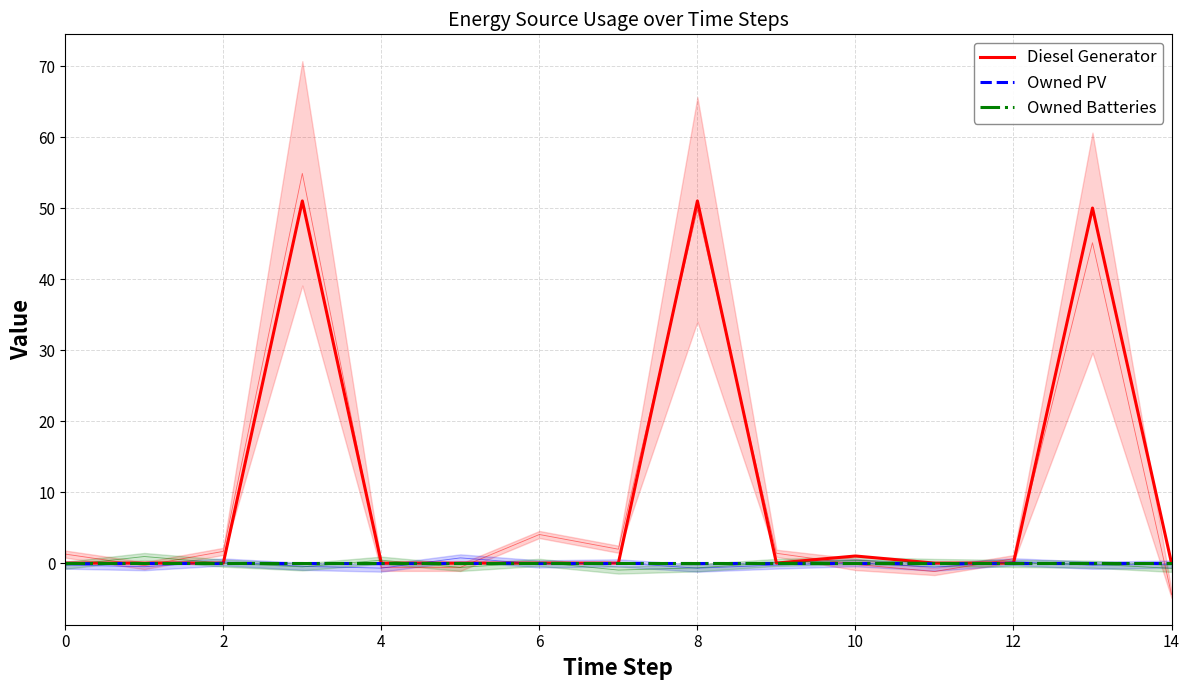

How many lines are shown in the chart?

3